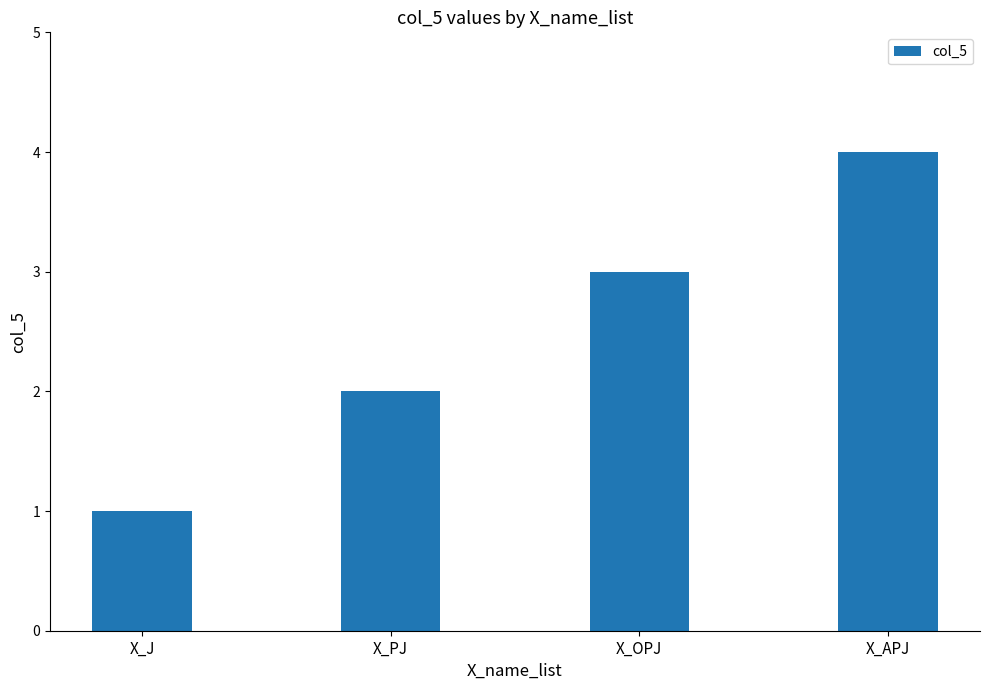

Rank the categories by value from highest to lowest.

X_APJ, X_OPJ, X_PJ, X_J